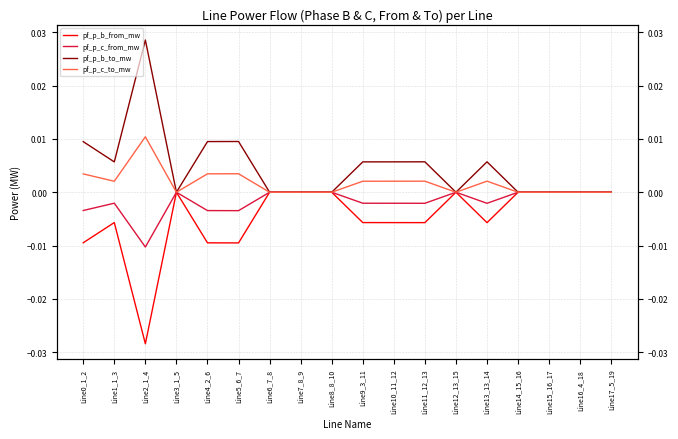

True or false: pf_p_c_from_mw and pf_p_c_to_mw cross at least once.

False